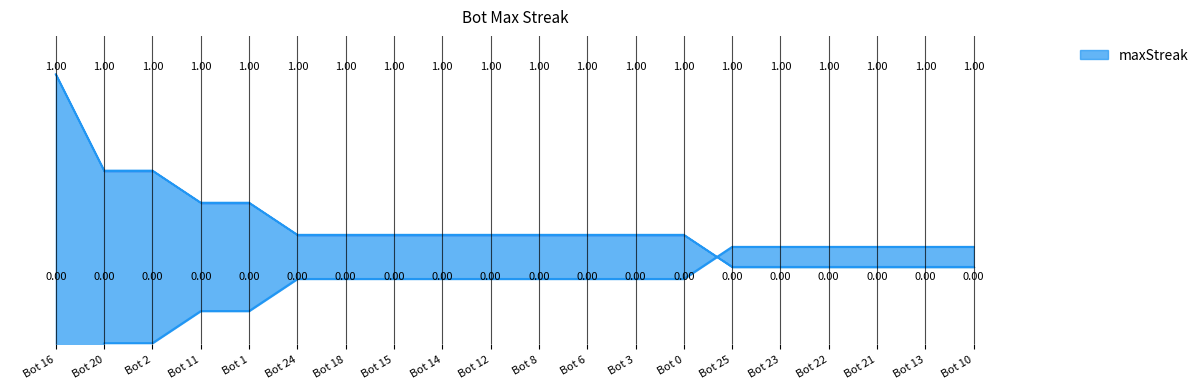

What is the label of the 10th point from the left?

Bot 12